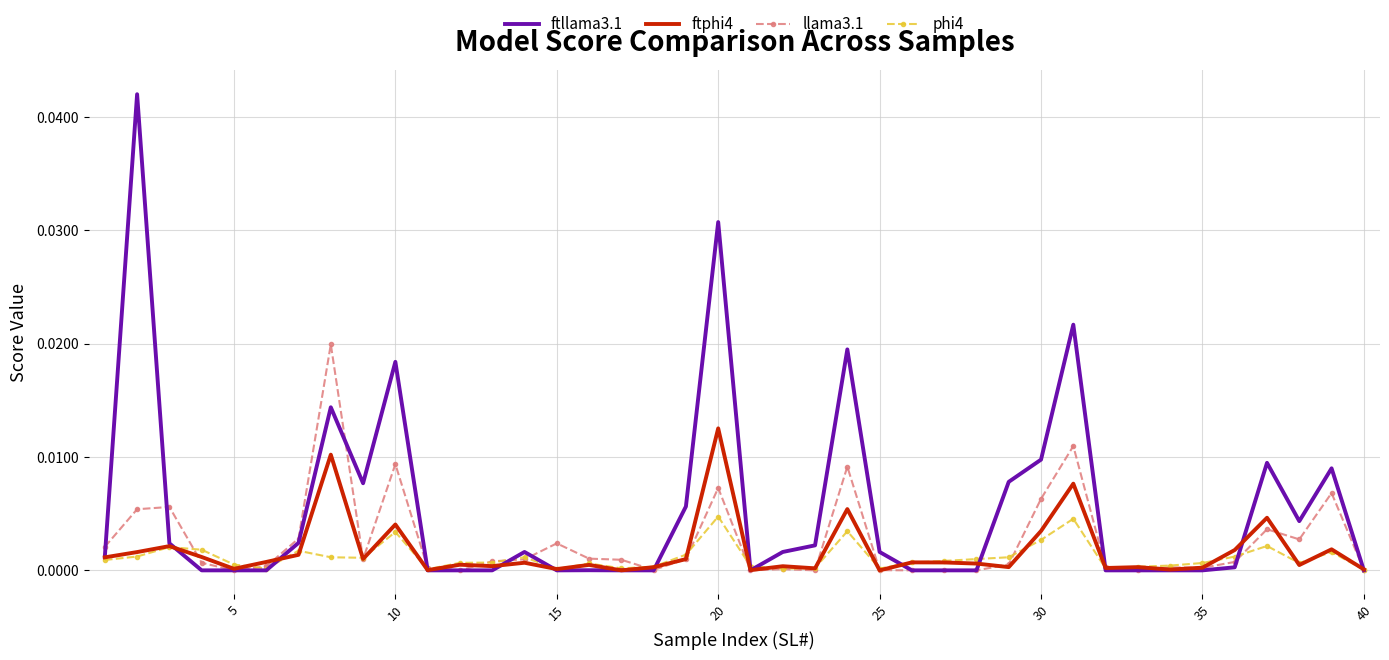

Which series has the largest range (max minus min)?

ftllama3.1